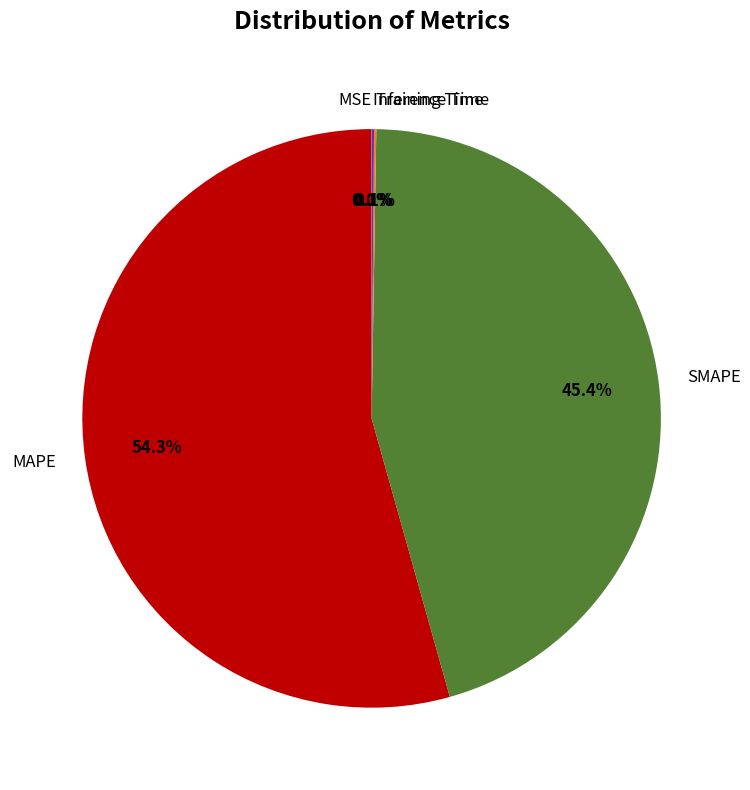

Which category accounts for the majority?

MAPE